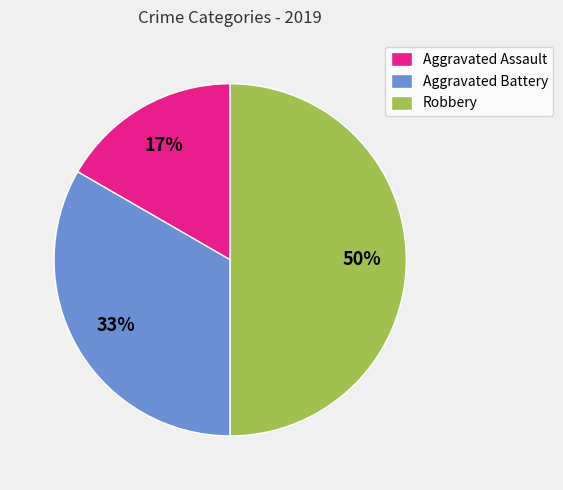

What is the smallest slice in the pie chart?

Aggravated Assault